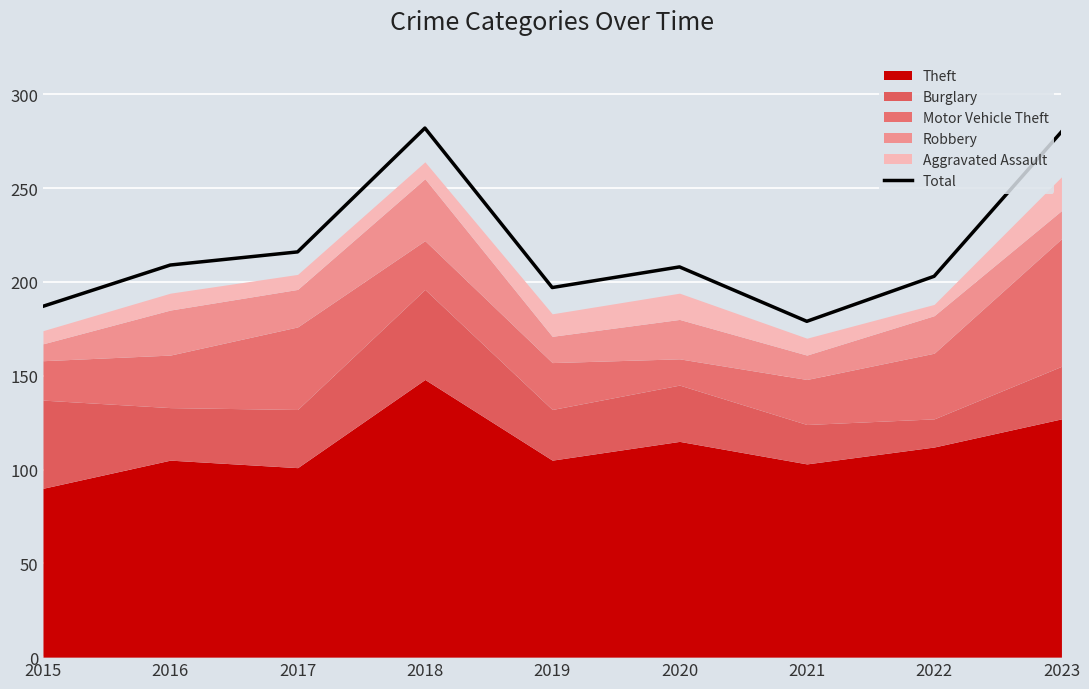

List the labels in order of value, largest first.

2018, 2023, 2017, 2016, 2020, 2022, 2019, 2015, 2021